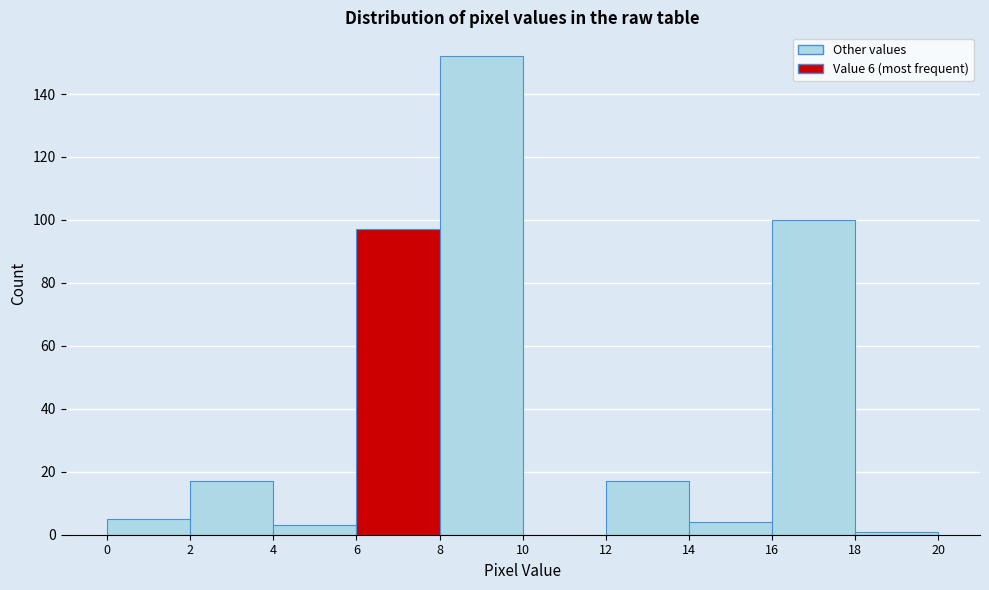

Over which range of the x-axis is the bar tallest?

8 to 10